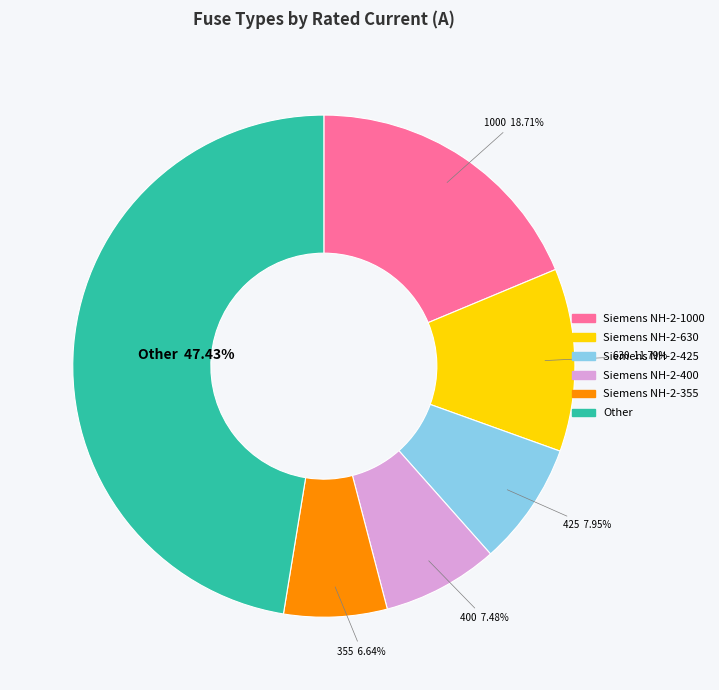

Do Siemens NH-2-425 and Siemens NH-2-400 together represent more than half of the pie?

No